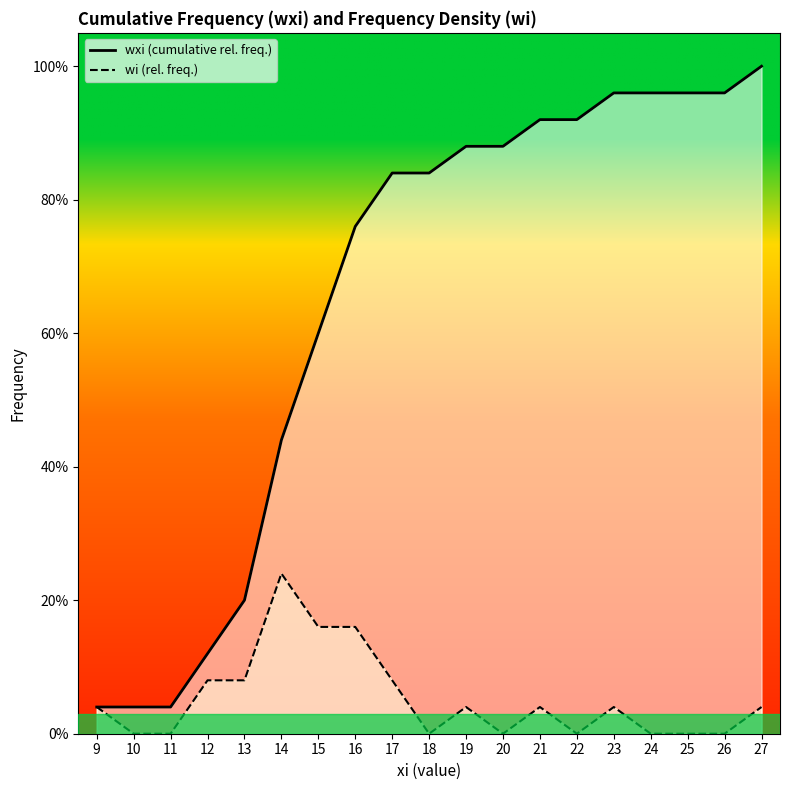

At which category is the sum across all series the highest?

27